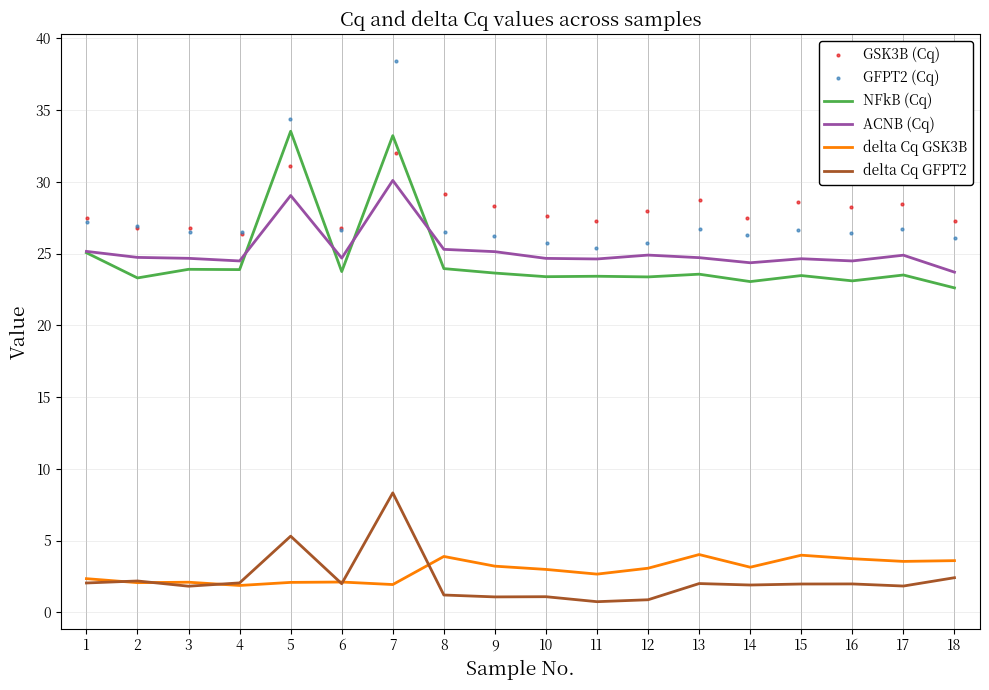

Which series has the largest total across all categories?

GSK3B (Cq)